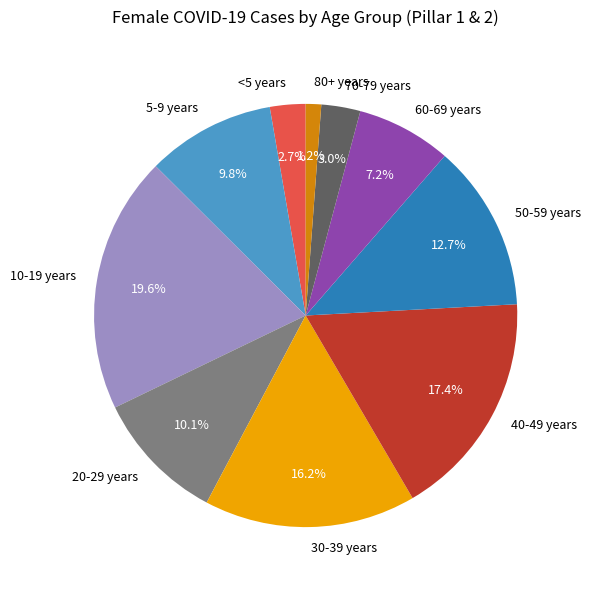

How many slices are in this pie chart?

10